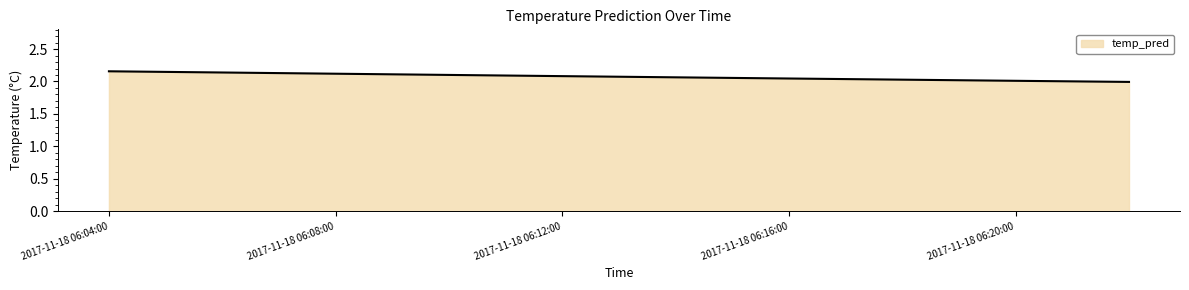

List the labels in order of value, smallest first.

2017-11-18 06:22:00, 2017-11-18 06:20:00, 2017-11-18 06:18:00, 2017-11-18 06:16:00, 2017-11-18 06:14:00, 2017-11-18 06:12:00, 2017-11-18 06:10:00, 2017-11-18 06:08:00, 2017-11-18 06:06:00, 2017-11-18 06:04:00